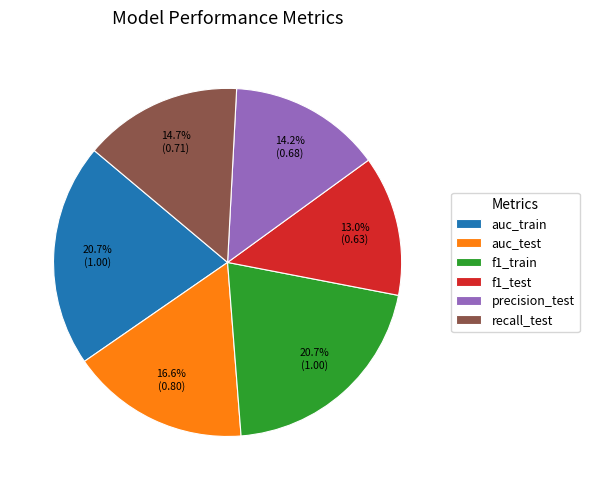

To the nearest percent, what is the combined percentage of f1_train and f1_test?

34%